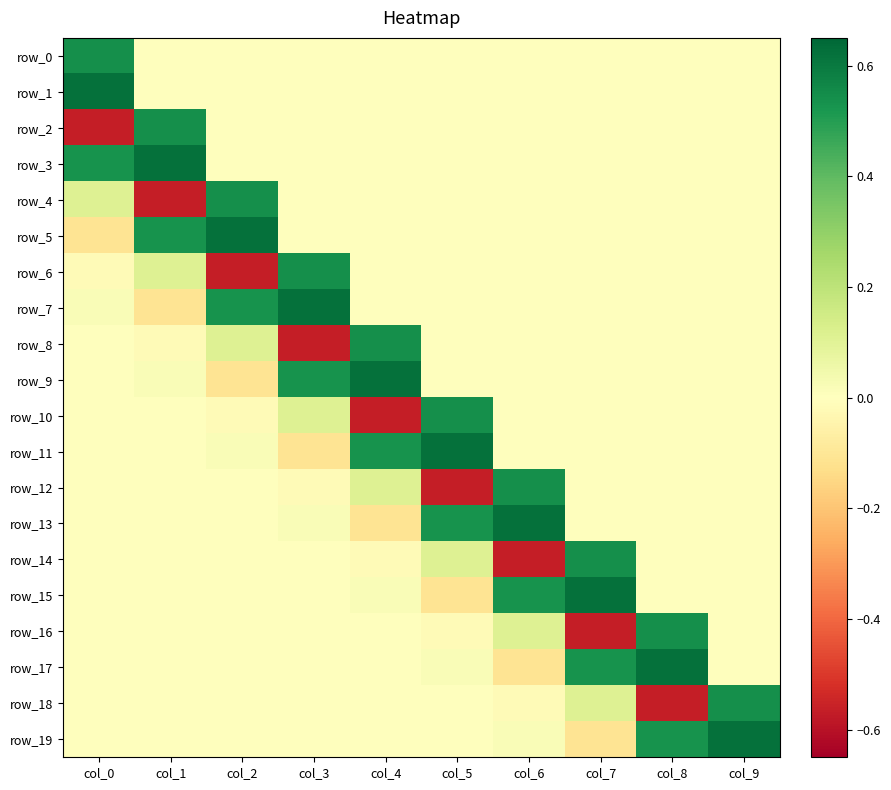

At which label is row_16 closest to 0?

col_9